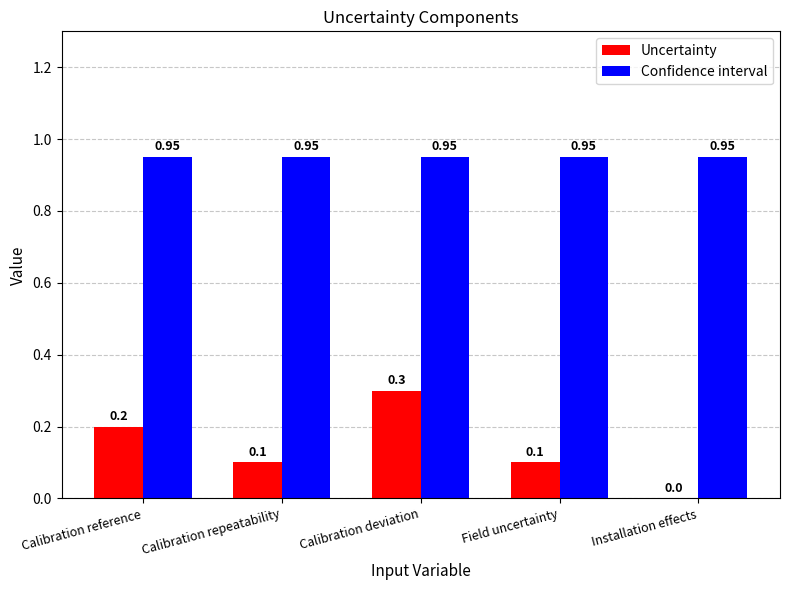

Which series has the largest total across all categories?

Confidence interval